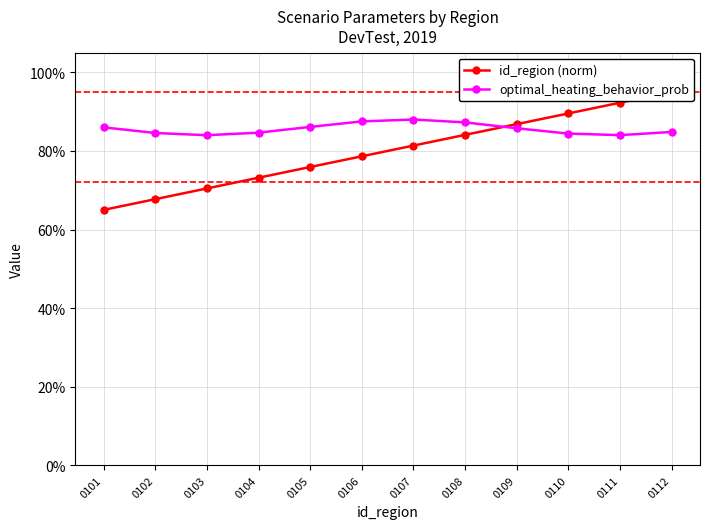

Which series changed the most between 0101 and 0103?

id_region (norm)